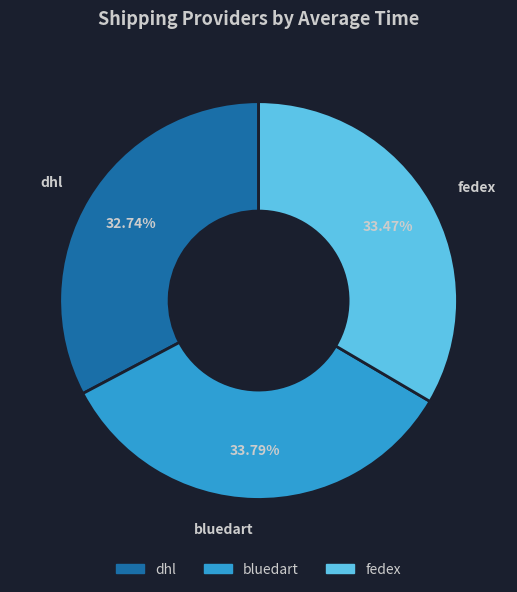

To the nearest percent, what is the combined percentage of bluedart and fedex?

67%